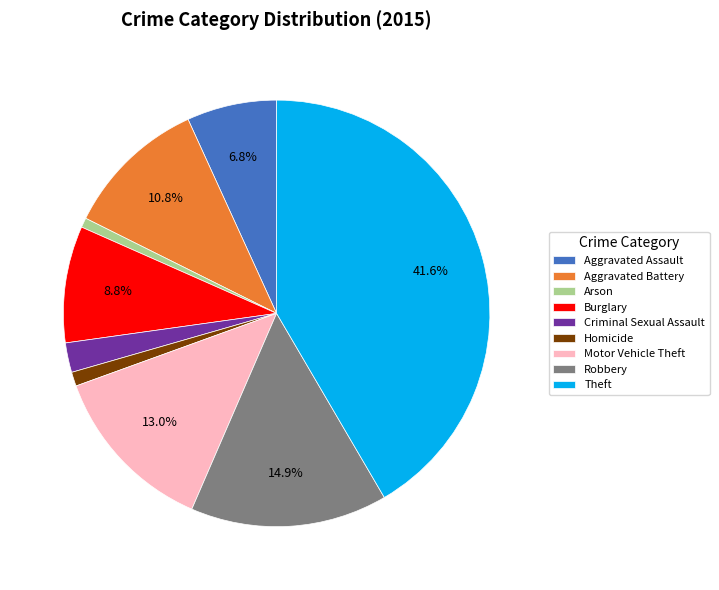

What percentage is the Aggravated Assault slice, to the nearest percent?

7%